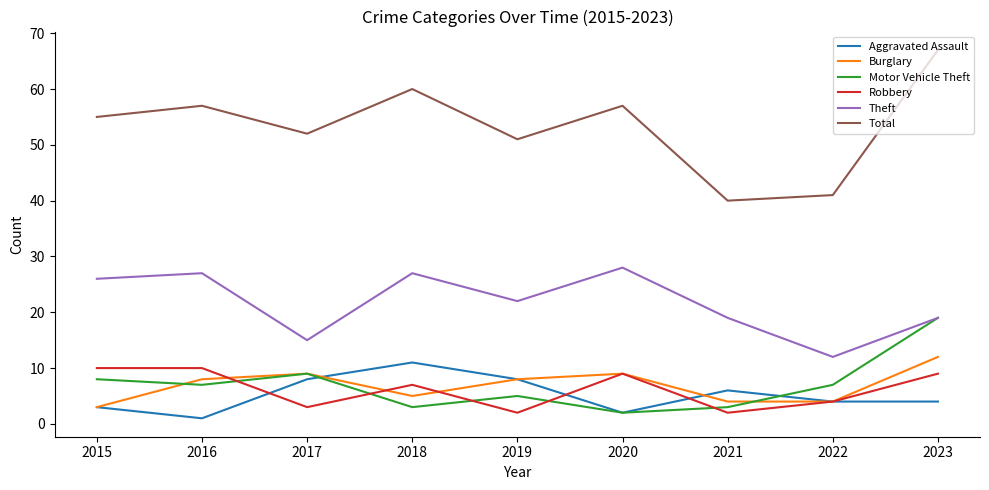

At how many categories does at least one series exceed 56?

4